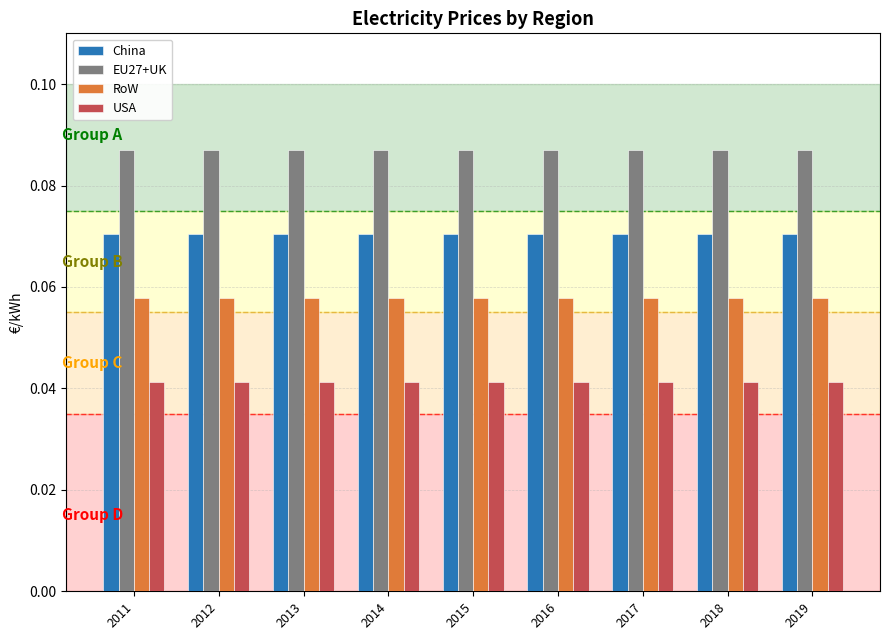

The RoW series shows 0.0 at 2018. True or false?

False